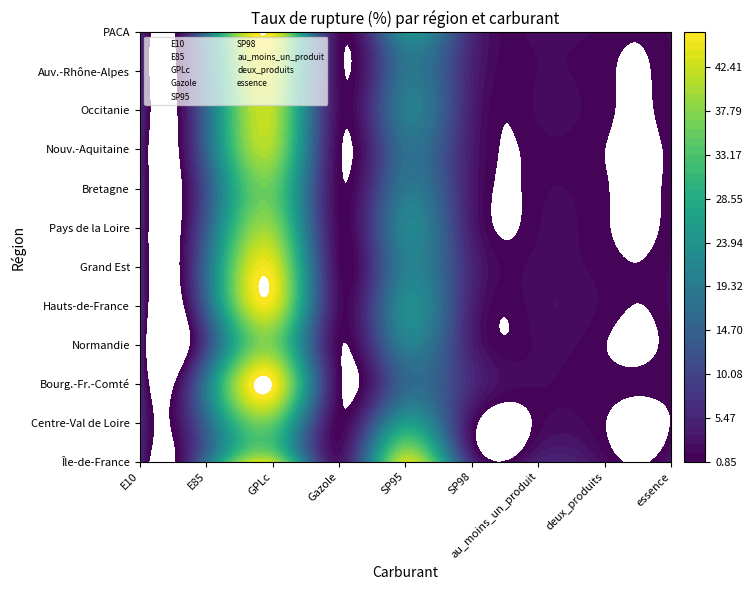

What value does the Île-de-France series have at Normandie?

3.2